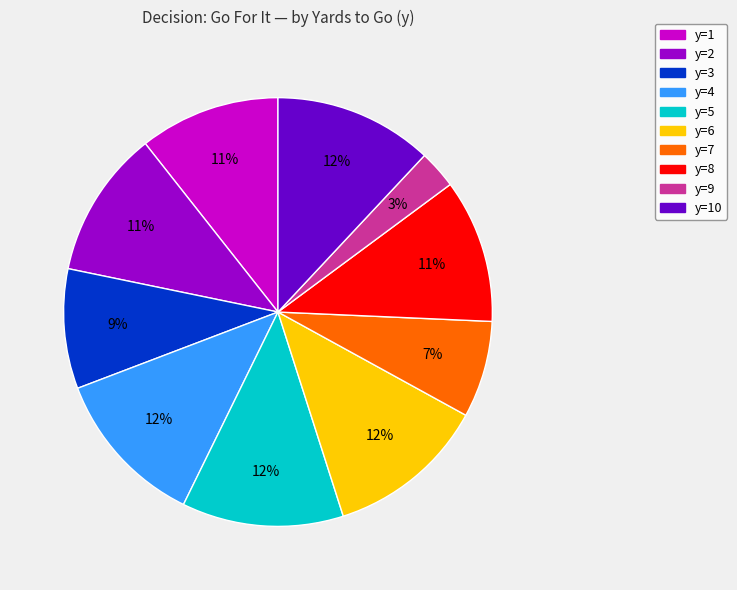

To the nearest percent, what is the average slice percentage?

10%